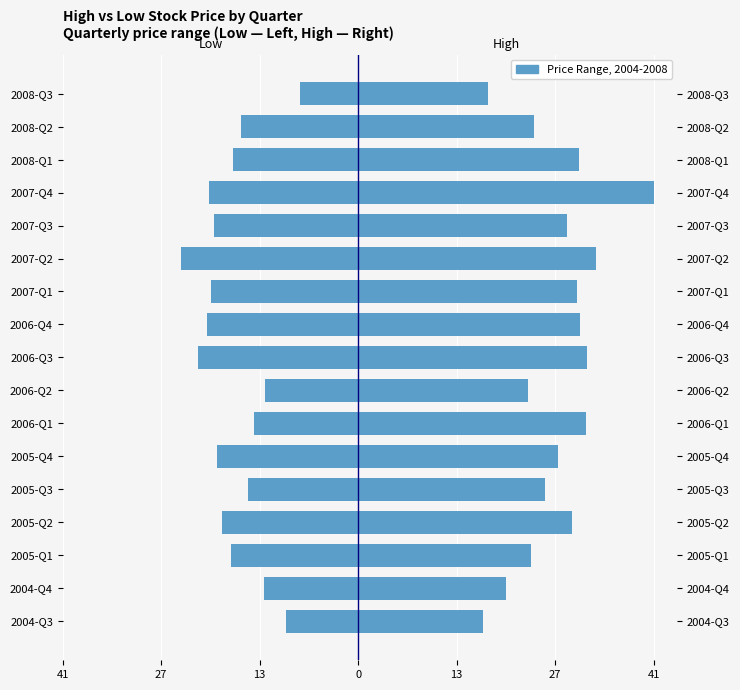

Rank the series by their maximum value, from highest to lowest.

High, Low